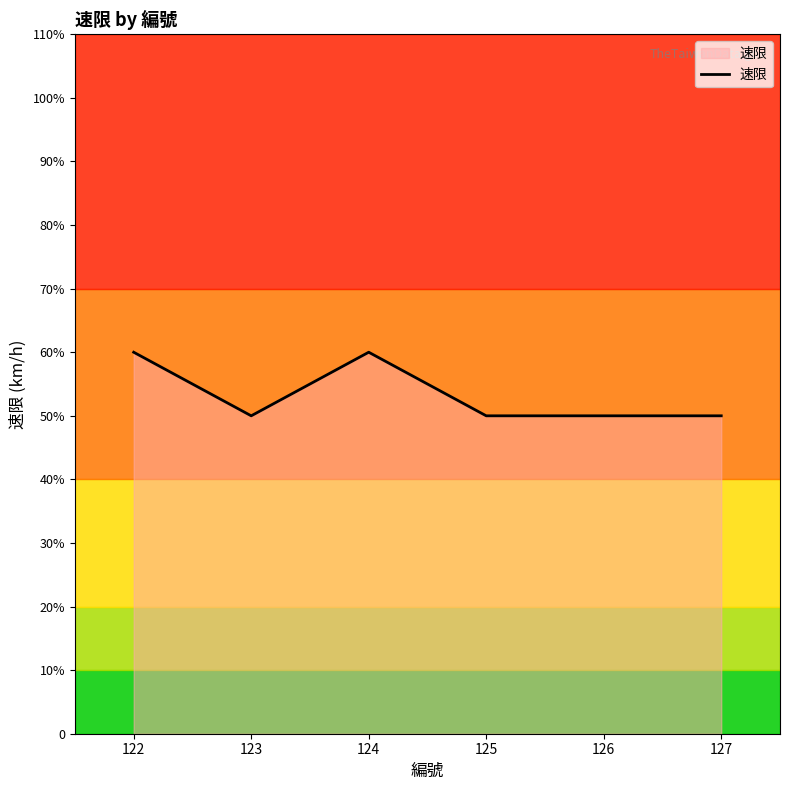

True or false: there are more than 0 points higher than both neighbors.

True